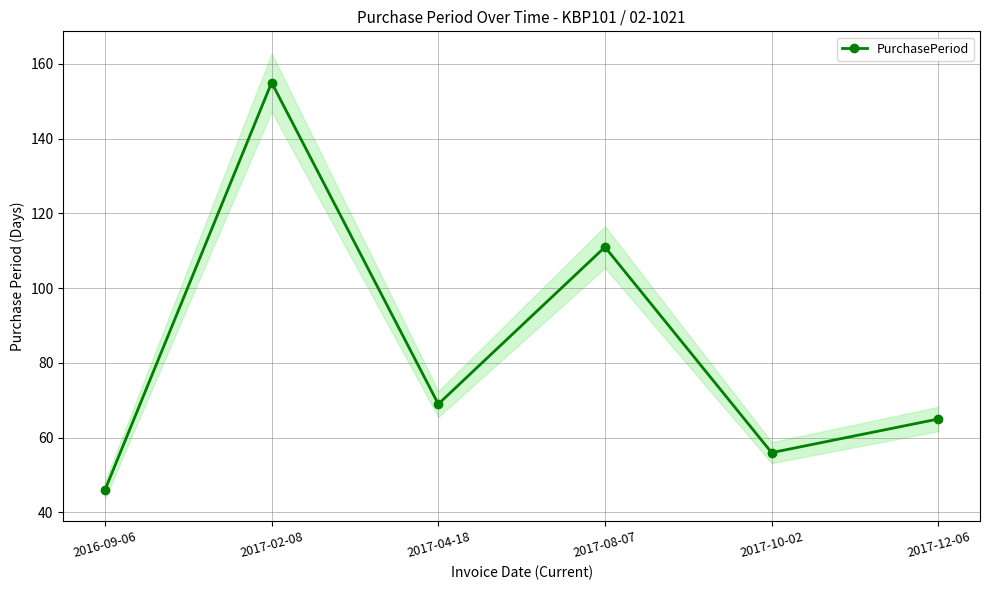

What is the average value?

84